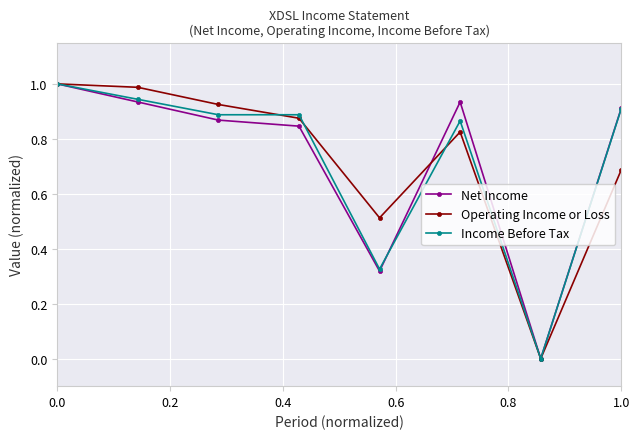

How many data points in Net Income are above 0?

7